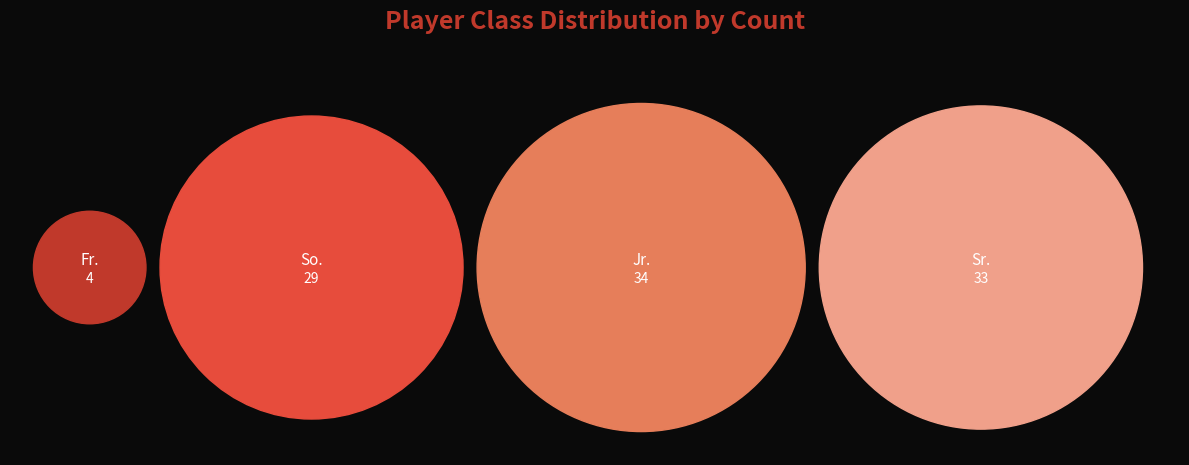

To the nearest percent, what is the average slice percentage?

25%